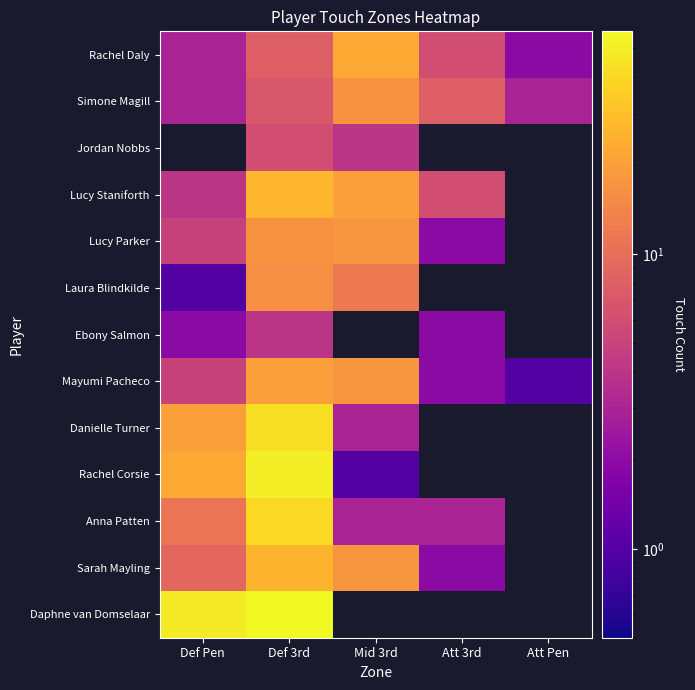

Is it true that Laura Blindkilde equals 16.0 at Def 3rd?

True